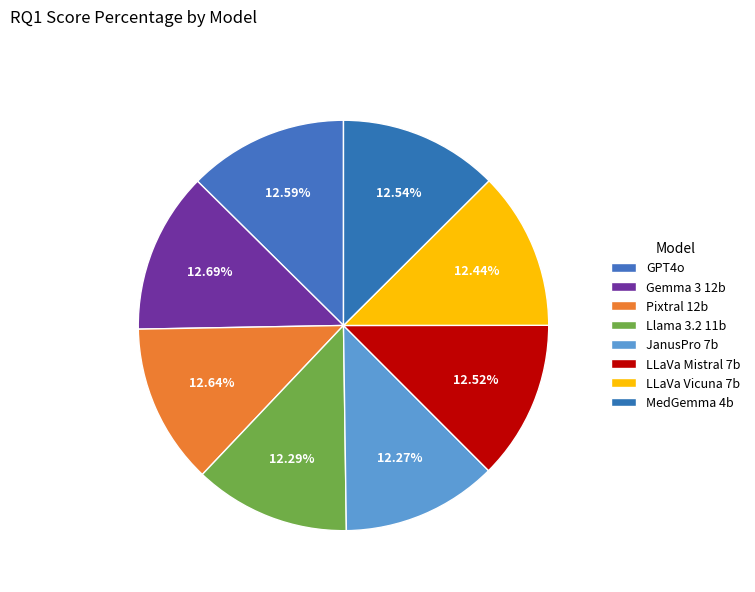

To the nearest percent, what is the combined percentage of Gemma 3 12b and Pixtral 12b?

25%